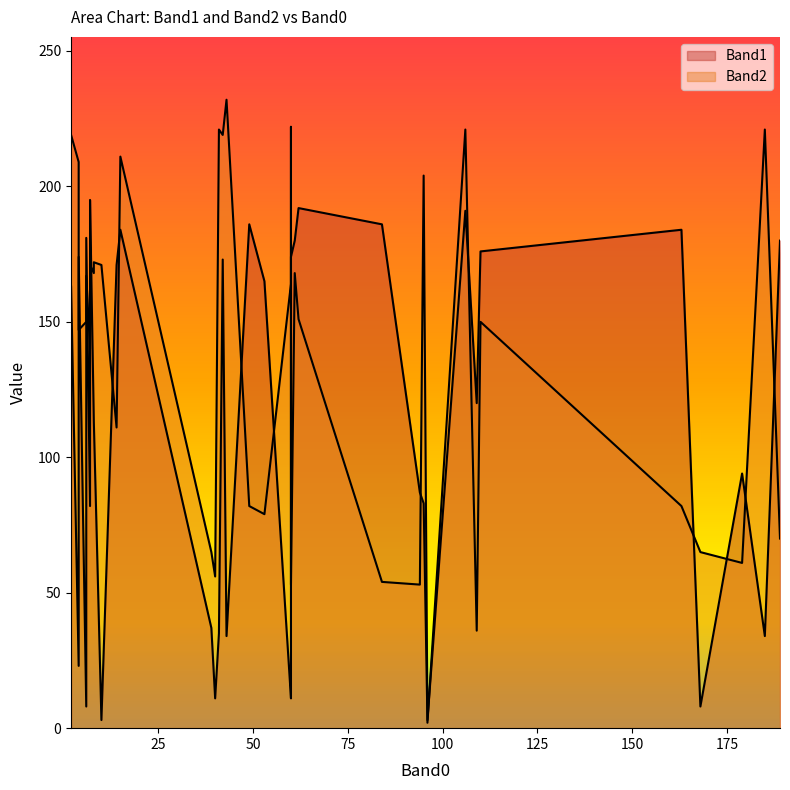

The Band2 series shows 209 at 4. True or false?

True